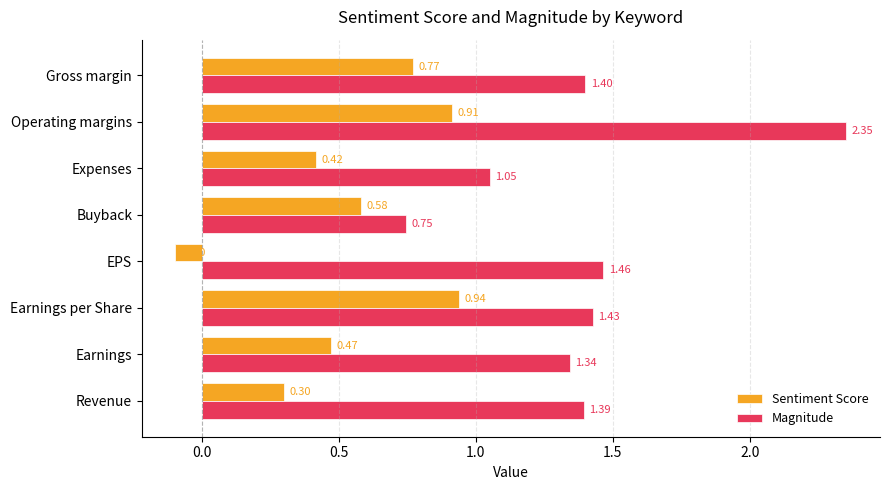

Rank the categories by Sentiment Score value from lowest to highest.

EPS, Revenue, Expenses, Earnings, Buyback, Gross margin, Operating margins, Earnings per Share